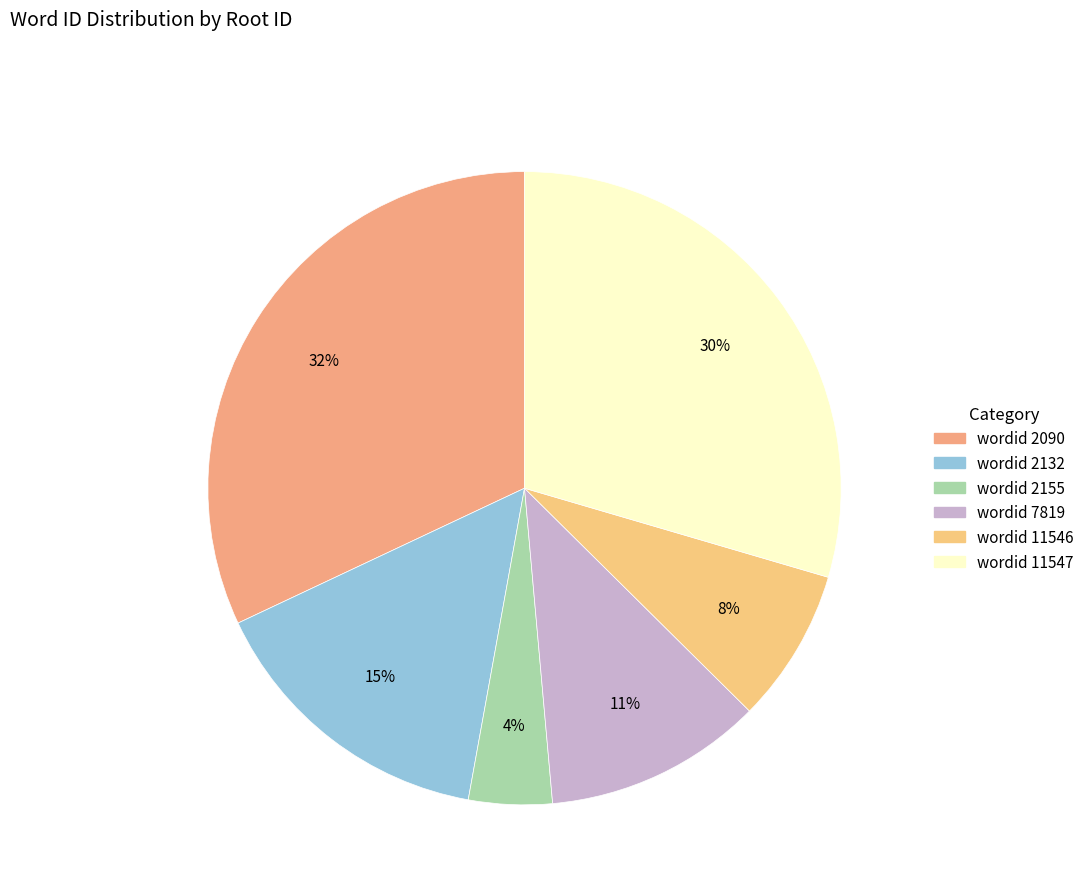

Is there any slice that represents more than half of the pie?

No